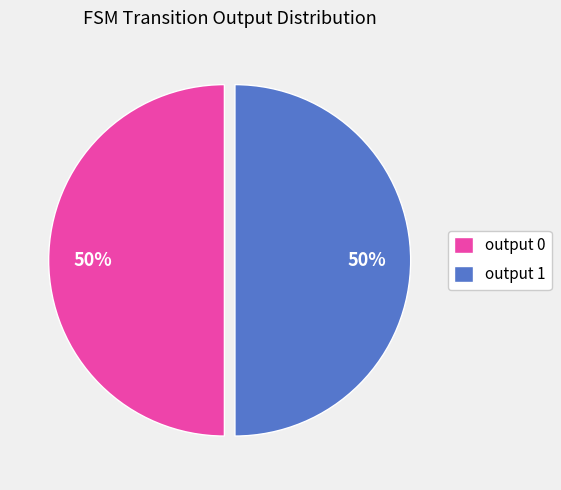

How many slices are in this pie chart?

2